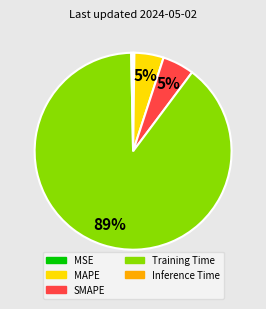

Which slice is the largest?

Training Time